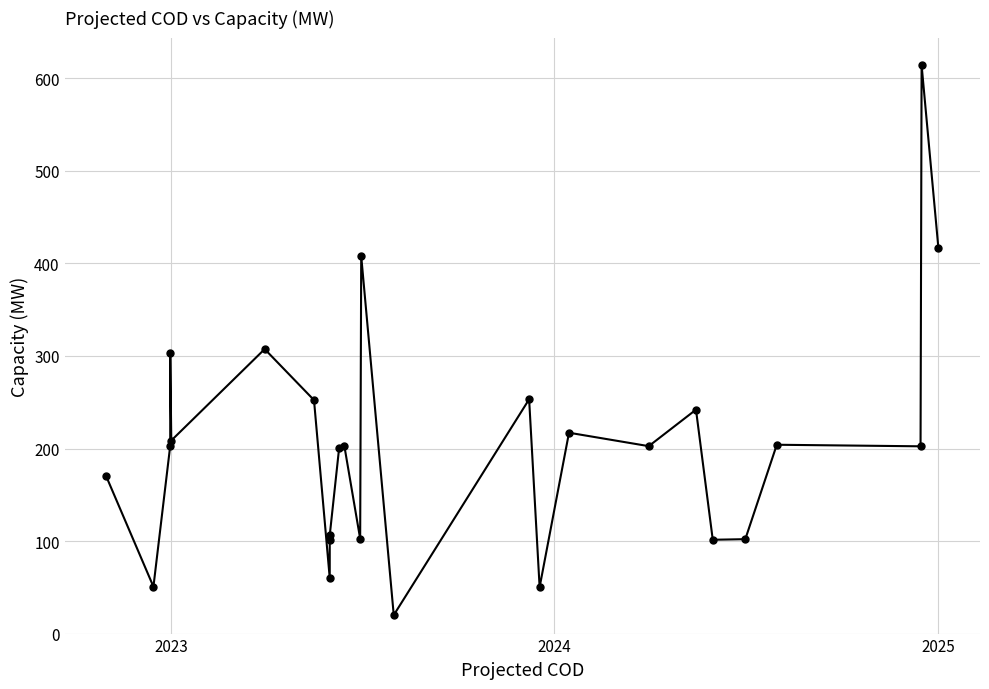

How many values exceed 202?

15